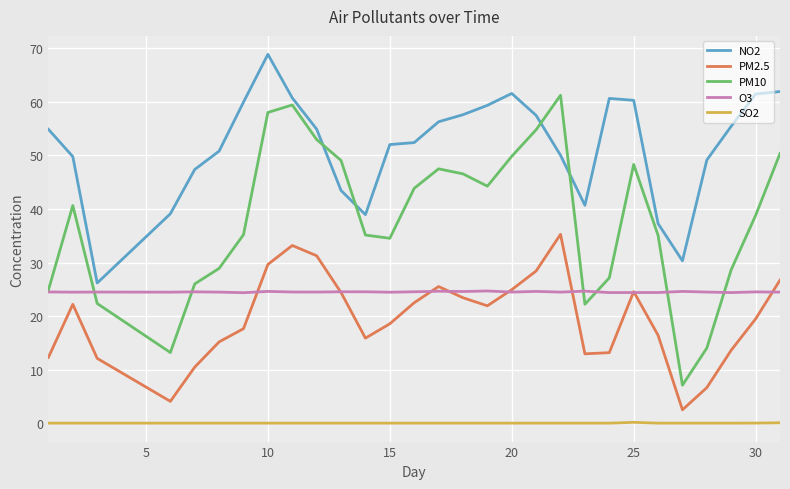

Rank the series by their maximum value, from lowest to highest.

SO2, O3, PM2.5, PM10, NO2